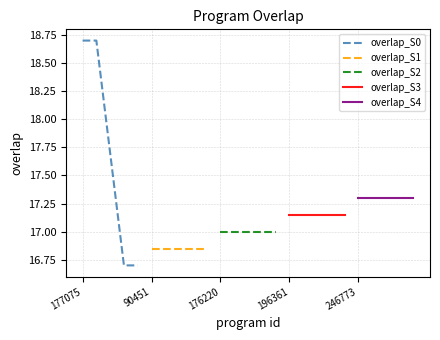

True or false: overlap_S3 has a value of 27.8 at 196361.

False